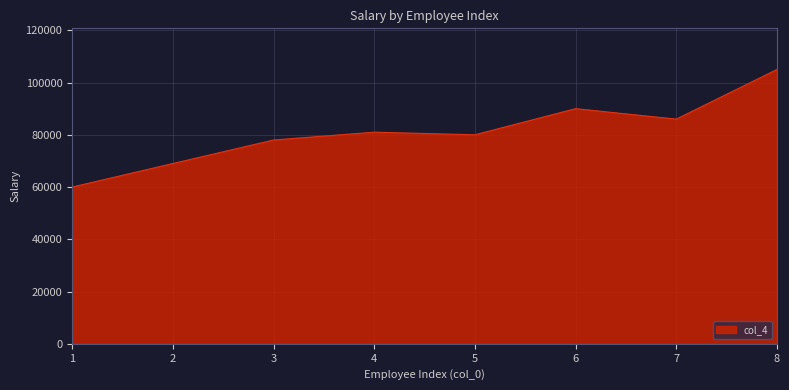

What value does the data have at 4?

81000